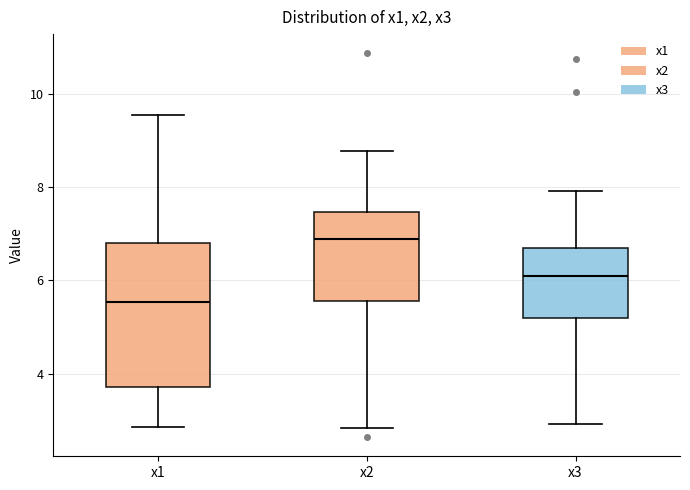

Comparing the boxes themselves (not the whiskers), which one is the tallest?

x1